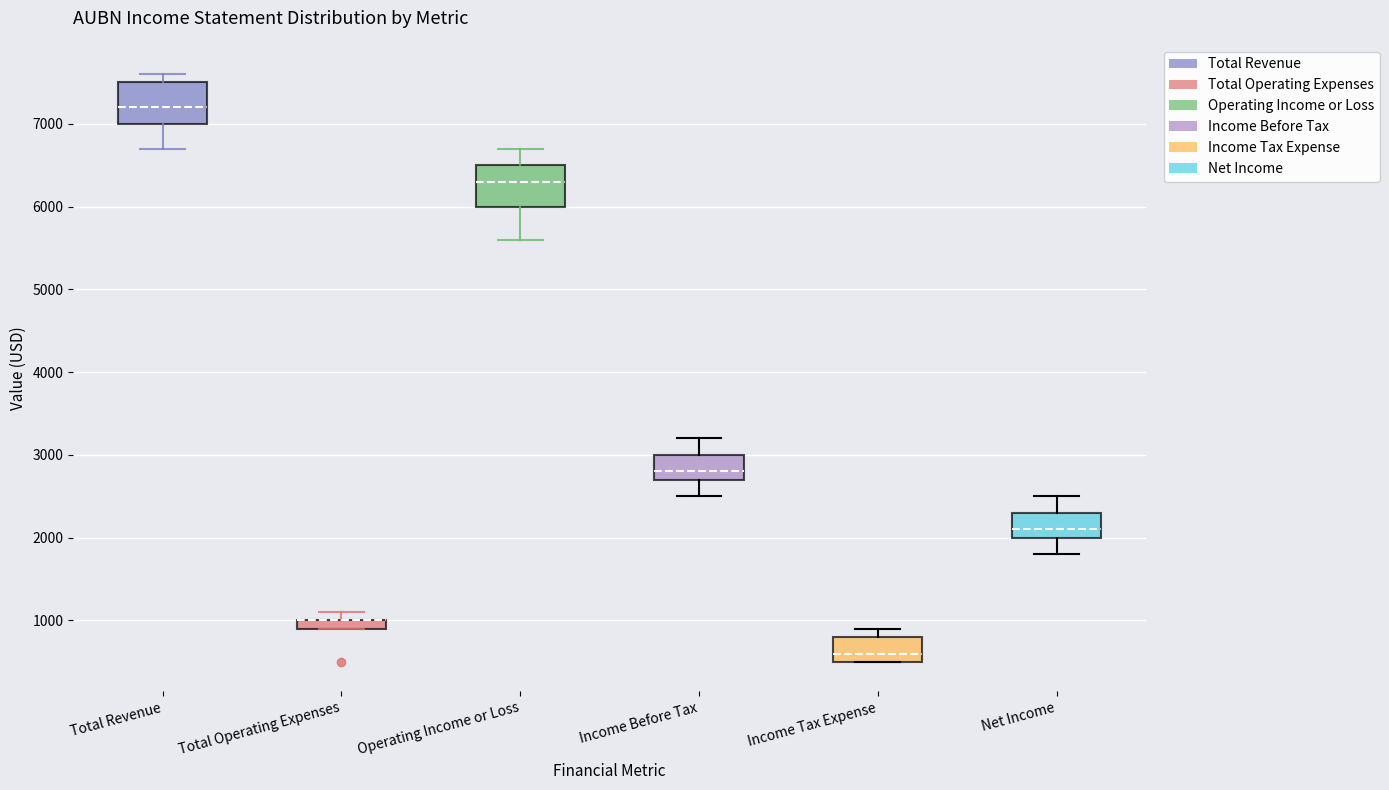

Where is the upper edge of the box for Total Revenue on the y-axis? The values are not printed on the chart, so give them approximately, as read against the axis.

7500